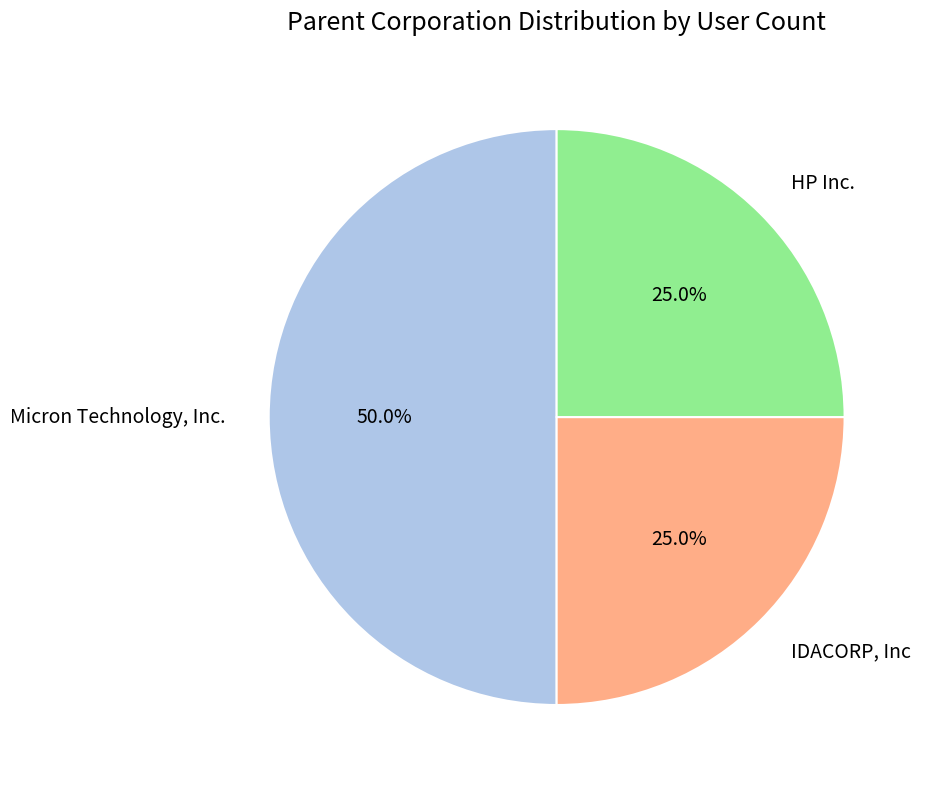

Which category has the biggest portion of the pie?

Micron Technology, Inc.